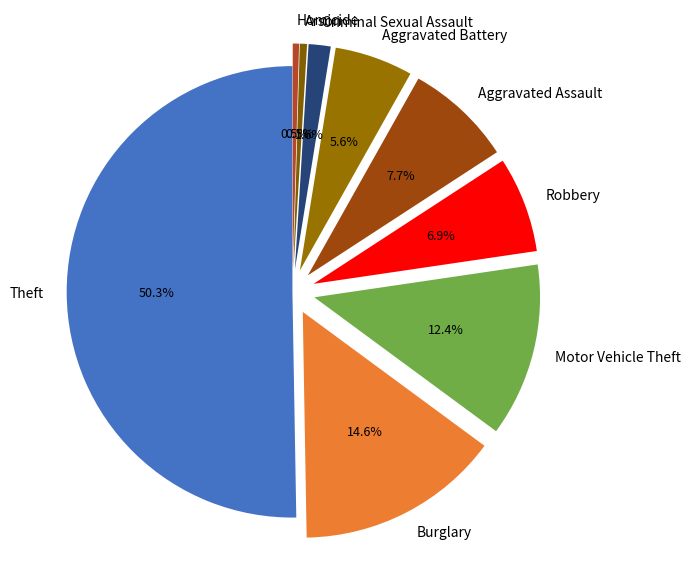

To the nearest percent, what is the difference between the largest and smallest slice percentages?

50%